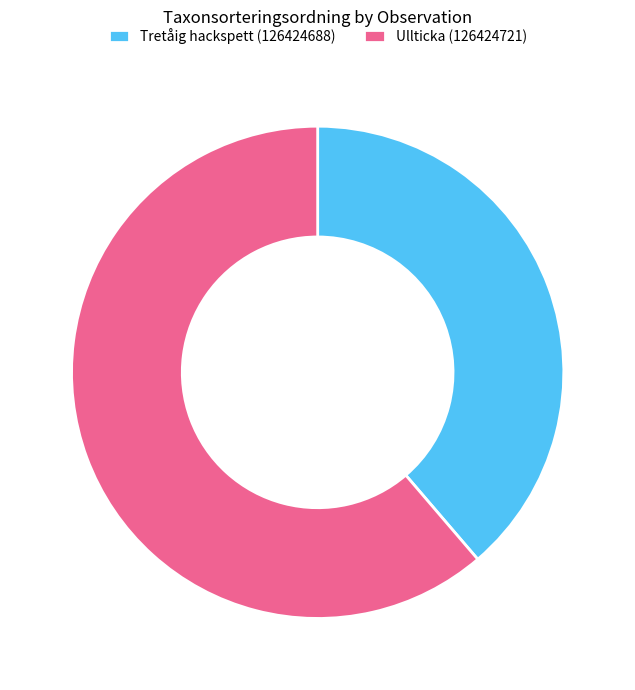

Which has a higher value, Ullticka (126424721) or Tretåig hackspett (126424688)?

Ullticka (126424721)